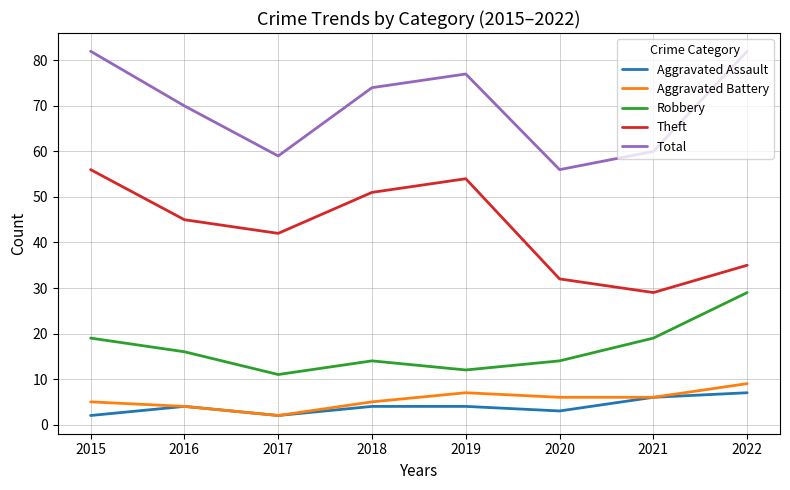

Is this an area chart (filled region under the line)?

No